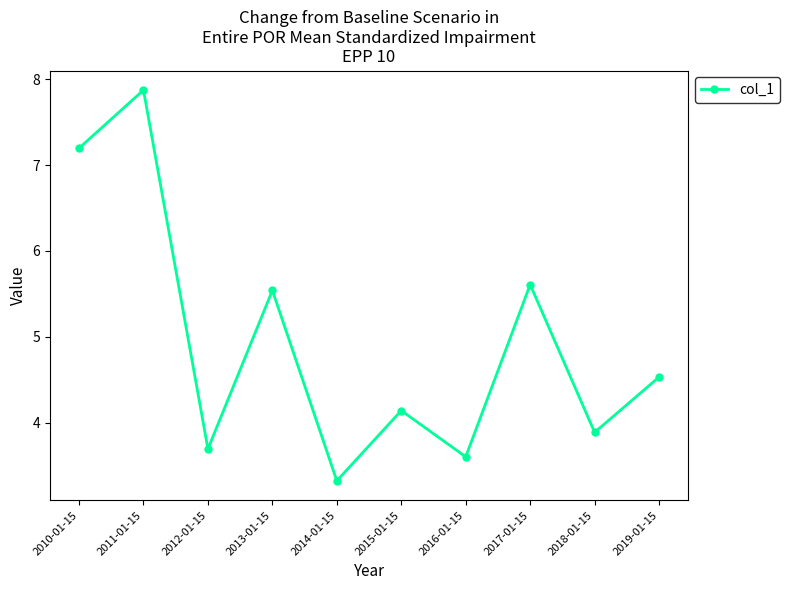

Does the chart have visible grid lines?

No